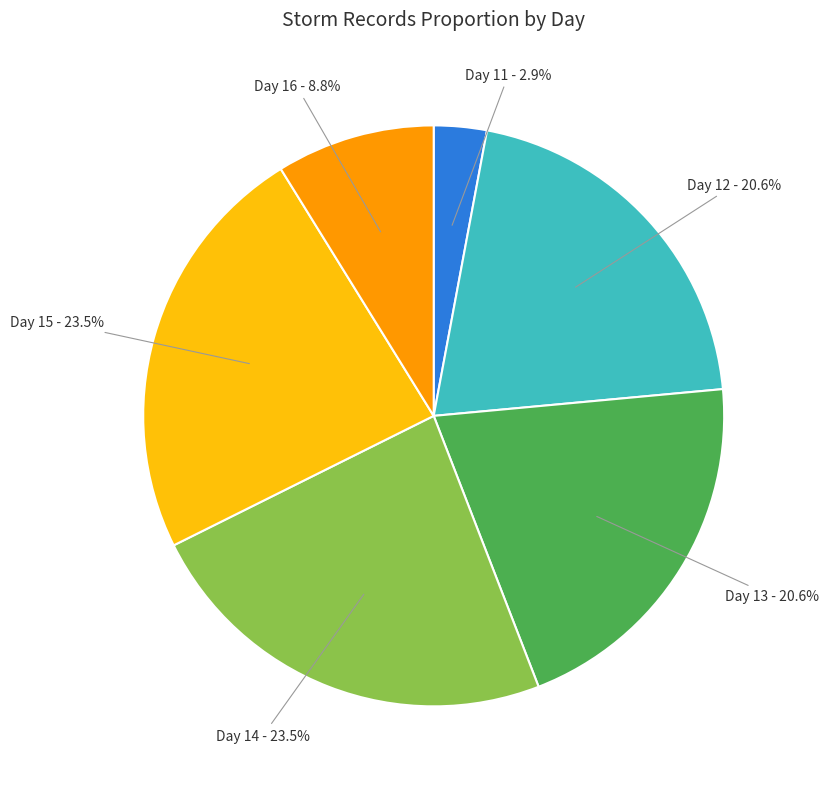

Is there any slice that represents more than half of the pie?

No